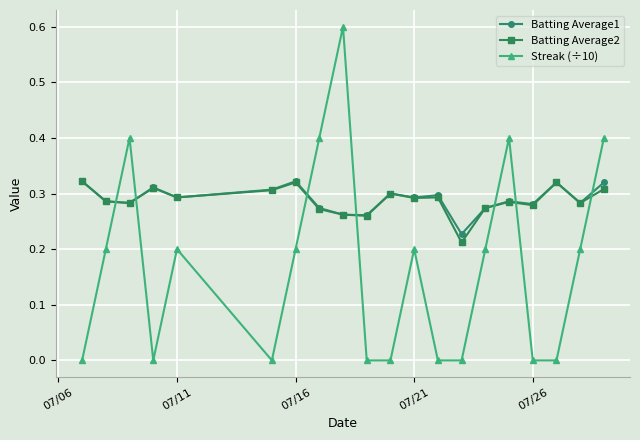

What is the value of the Streak (÷10) point at the 8th from the left?

0.4